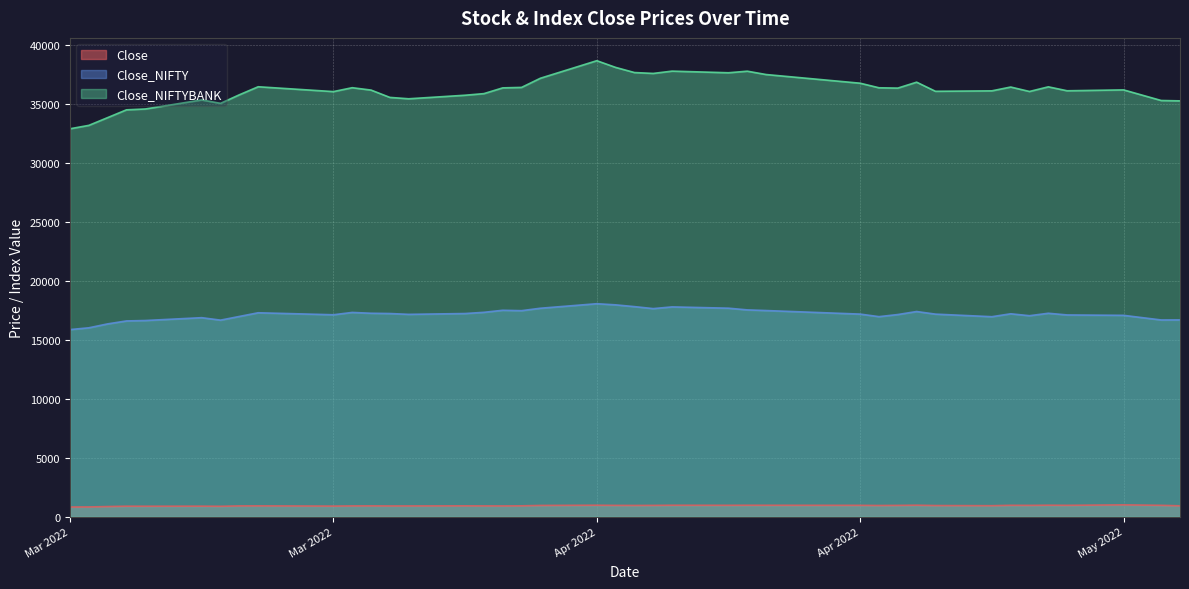

List the series in order of their overall mean, lowest first.

Close, Close_NIFTY, Close_NIFTYBANK